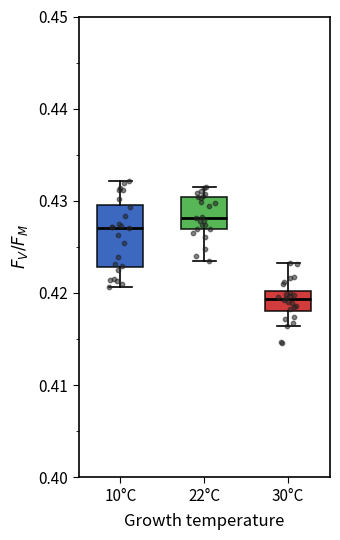

Reading left to right, read every box against the y-axis: the position of its median line, the range the box covers, and the ends of its whiskers. The values are not printed on the chart, so give them approximately, as read against the axis.

10°C: median 0.427, box 0.423 to 0.430, whiskers 0.421 to 0.432
22°C: median 0.428, box 0.427 to 0.430, whiskers 0.423 to 0.431
30°C: median 0.419, box 0.418 to 0.420, whiskers 0.416 to 0.423